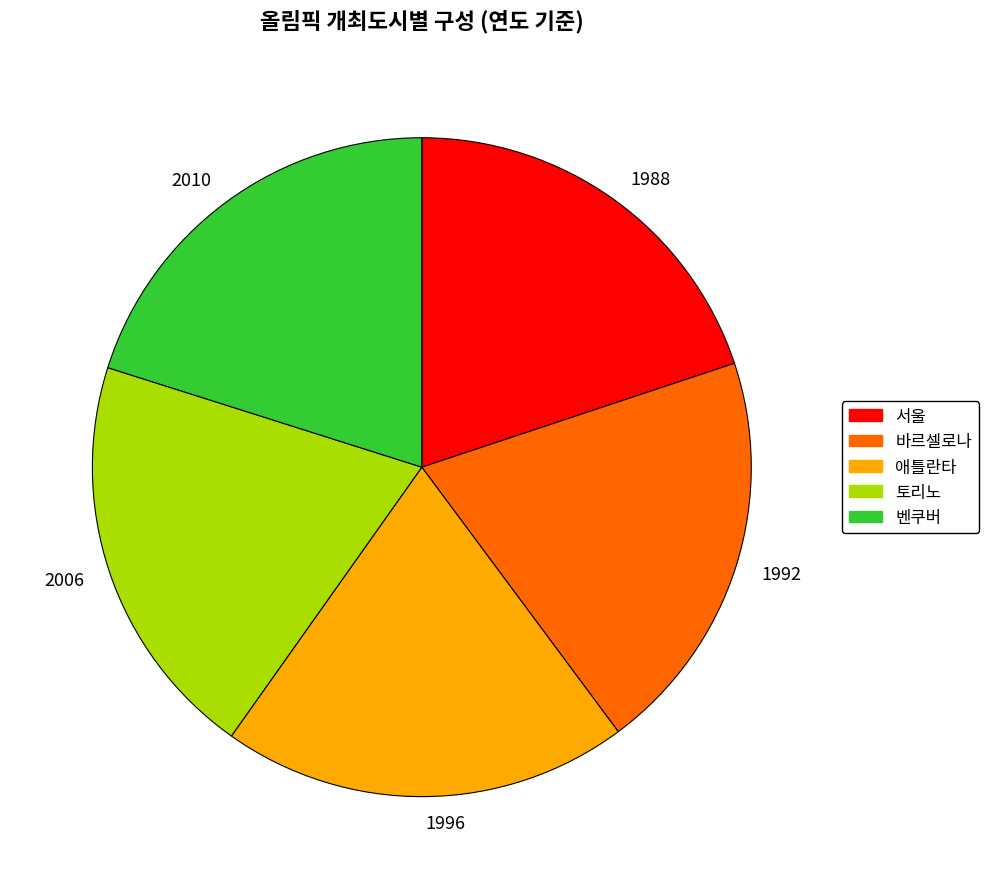

True or false: 1996 accounts for 7% of the total.

False